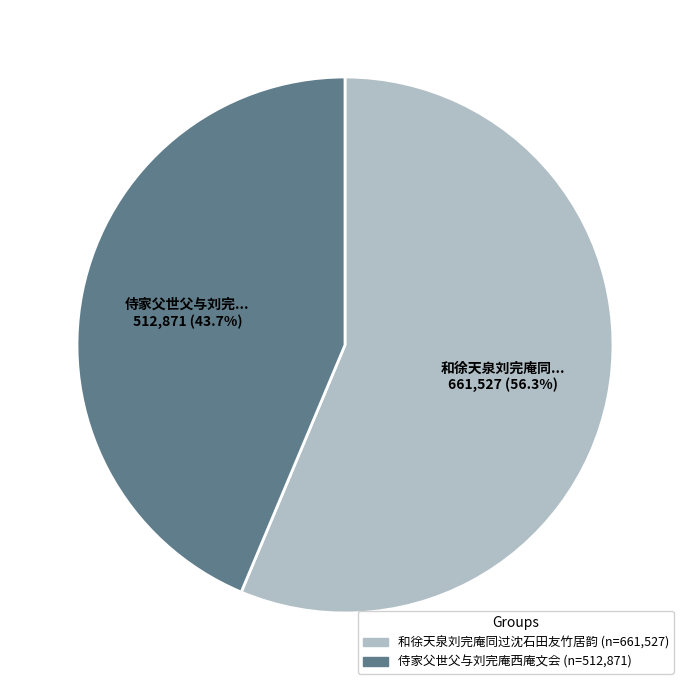

Rank the categories by value from highest to lowest.

和徐天泉刘完庵同过沈石田友竹居韵, 侍家父世父与刘完庵西庵文会